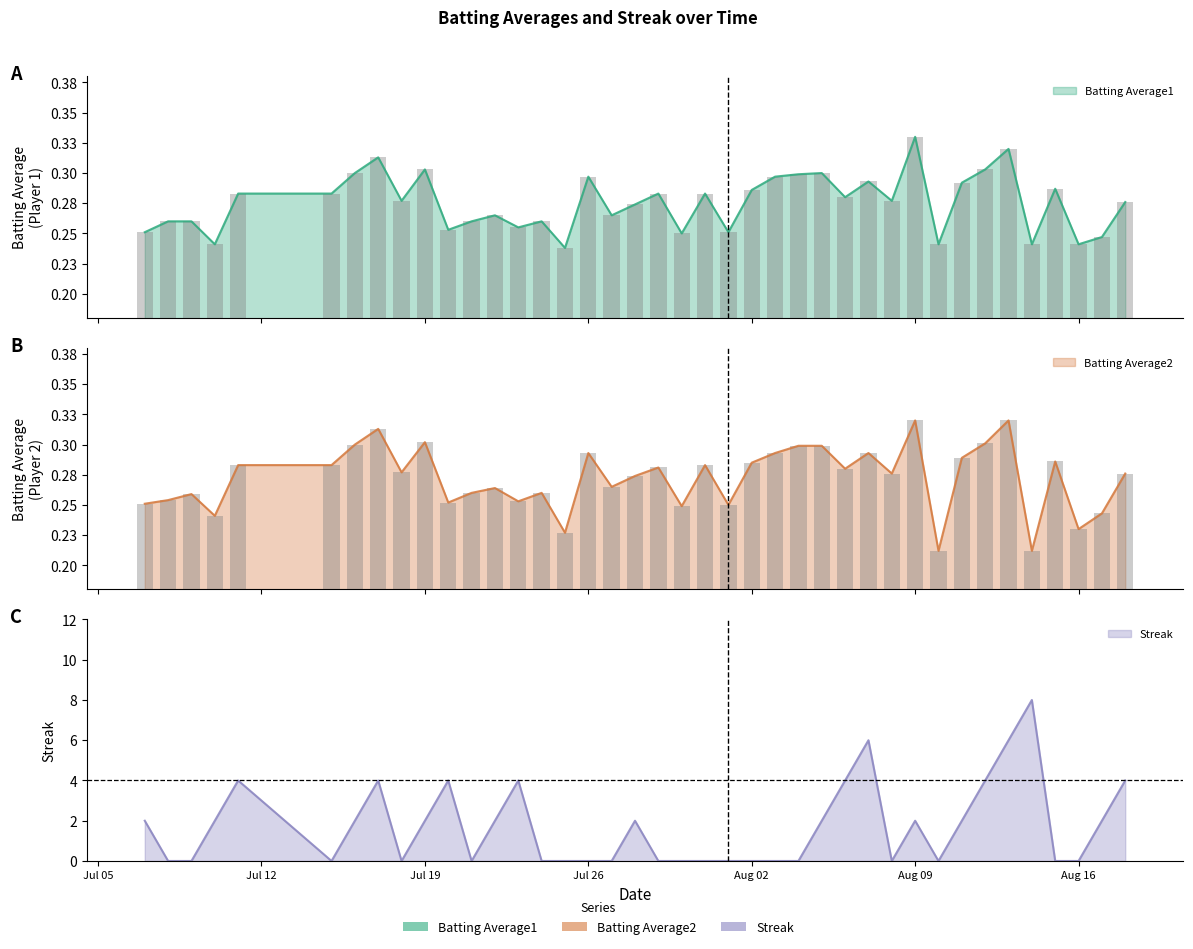

Is it true that Batting Average2 equals 0.3 at 2010-08-13?

True